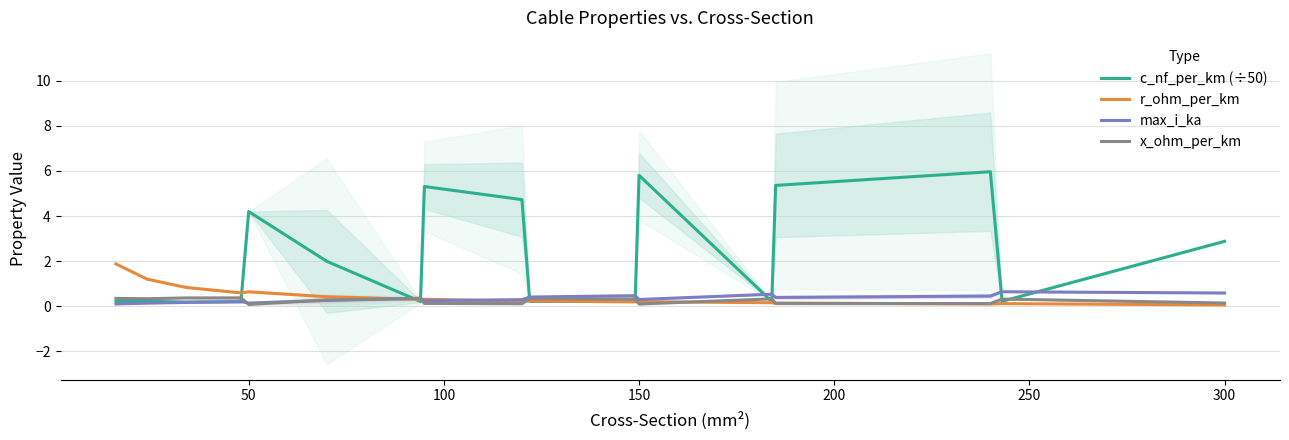

What is the average value of the x_ohm_per_km series?

0.2